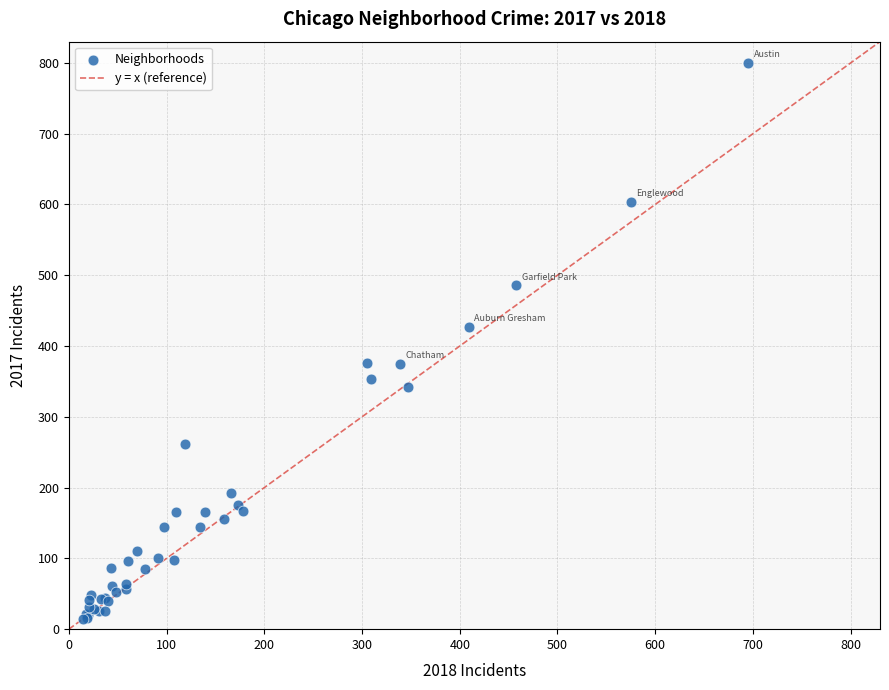

What Y value in the scatter plot is closest to 407?

427